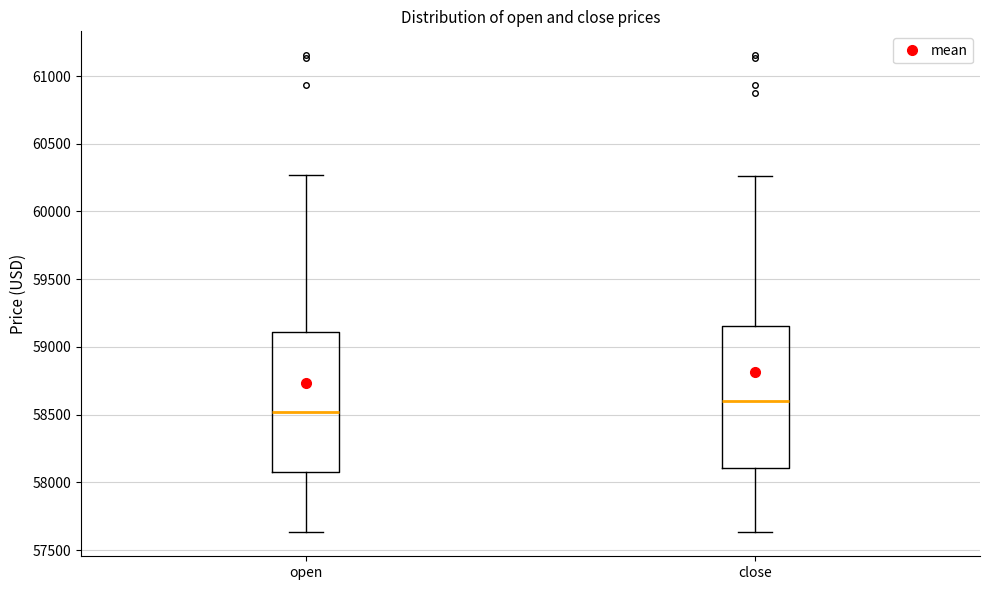

Reading left to right, read every box against the y-axis: the position of its median line, the range the box covers, and the ends of its whiskers. The values are not printed on the chart, so give them approximately, as read against the axis.

open: median 58500, box 58100 to 59100, whiskers 57650 to 60250
close: median 58600, box 58100 to 59150, whiskers 57650 to 60250